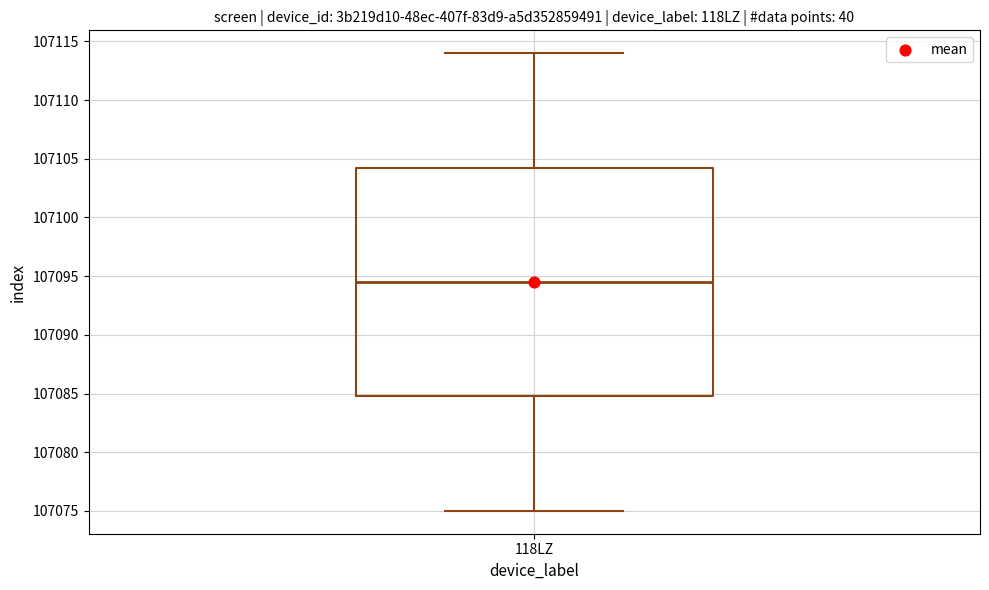

Transcribe this box plot: give where the median line is, the range the box spans, and where the two whiskers end, as read against the y-axis. The values are not printed on the chart, so give them approximately, as read against the axis.

median 107094.5, box 107085.0 to 107104.5, whiskers 107075.0 to 107114.0